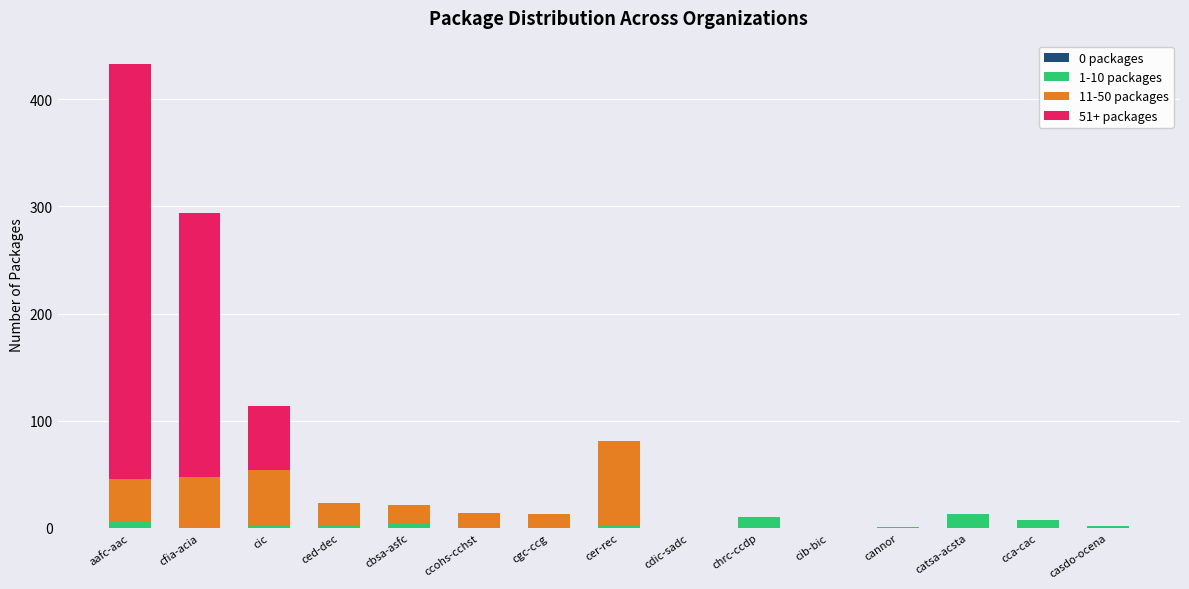

How many data points does each series have?

15